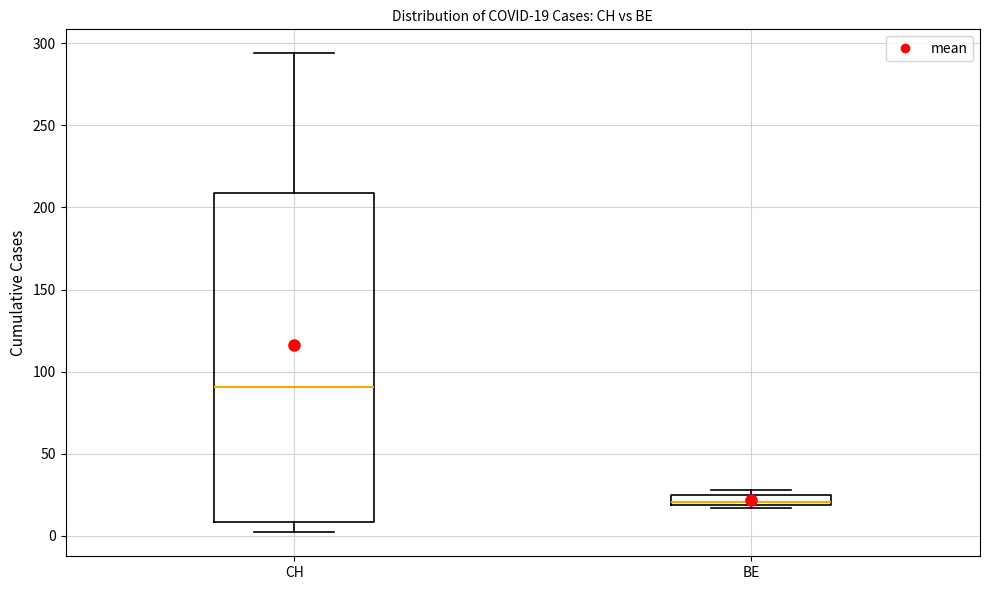

Which box's median line is the lowest?

BE